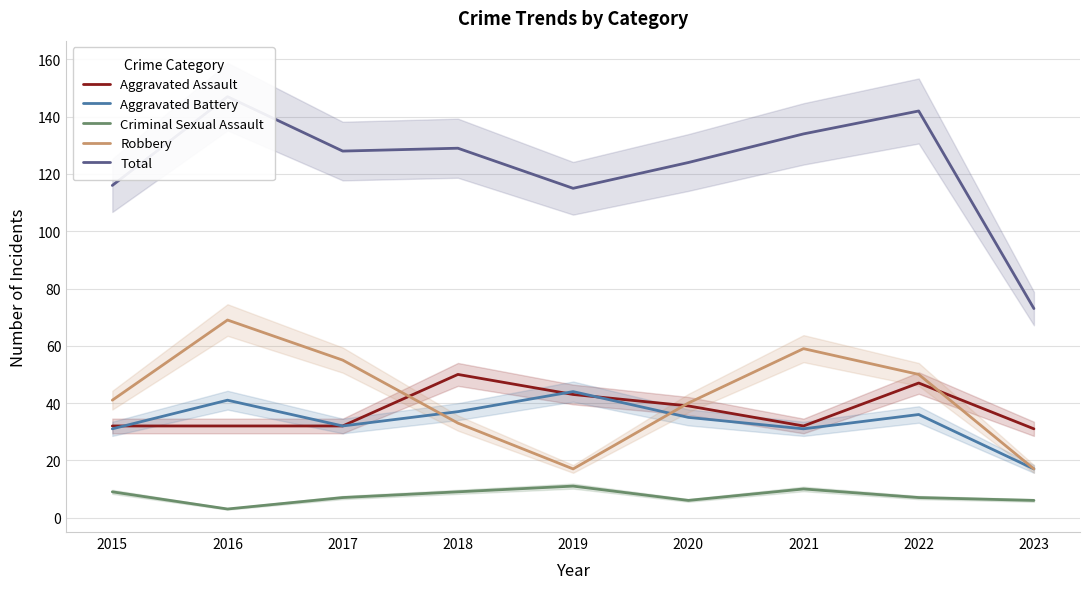

True or false: Total and Robbery intersect in this chart.

False